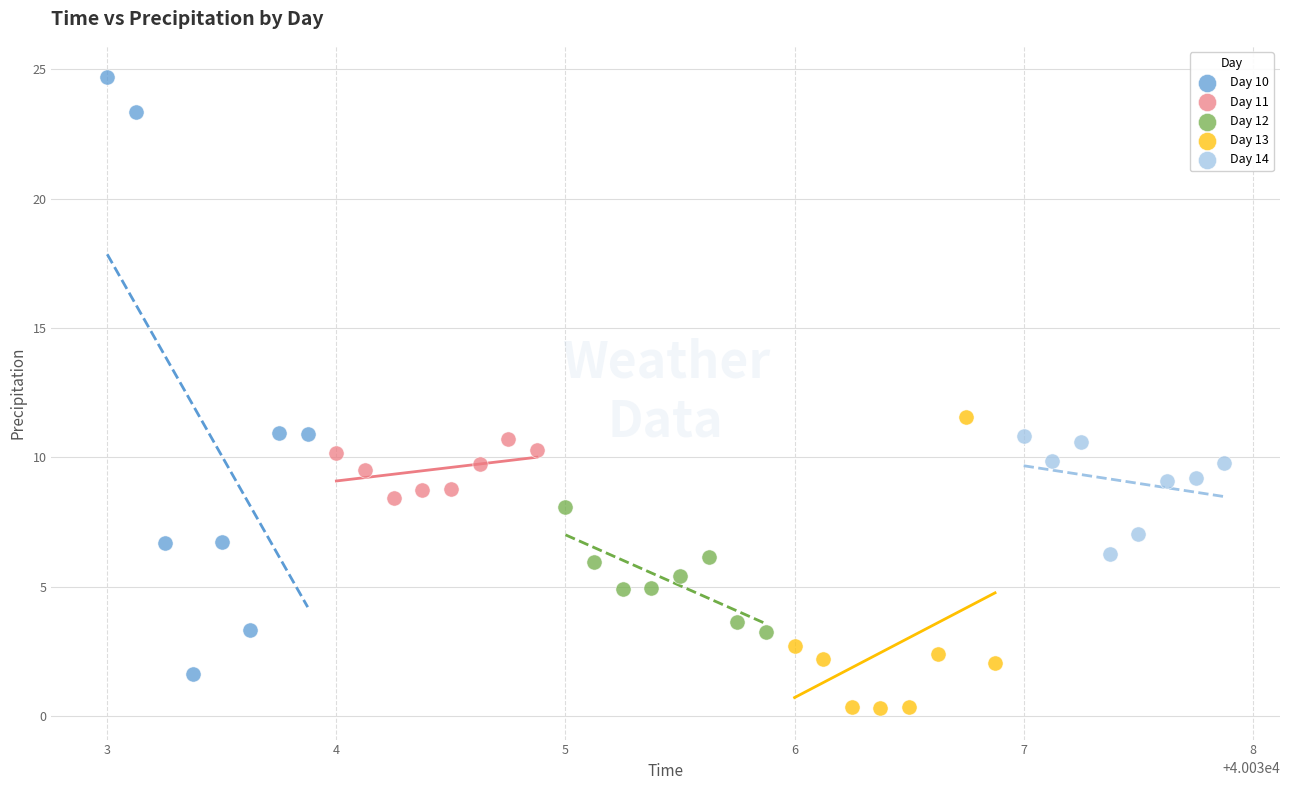

Which series contains the highest Y value?

Day 10